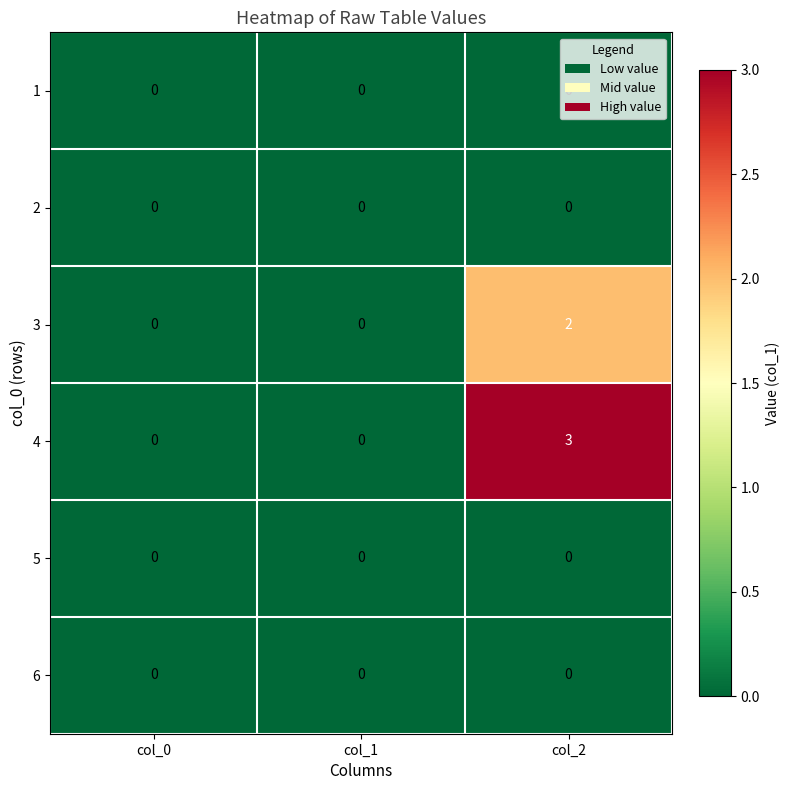

The value of 6 at col_0 is 0. True or false?

True